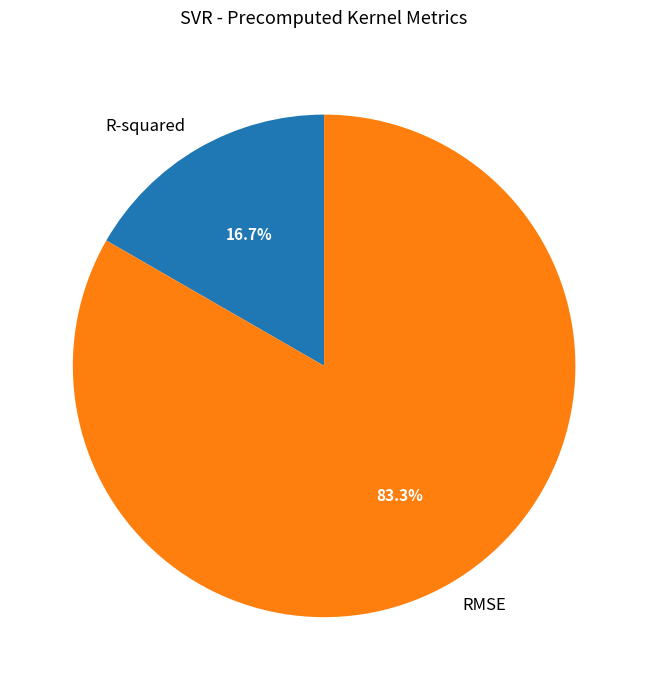

What is the smallest slice in the pie chart?

R-squared